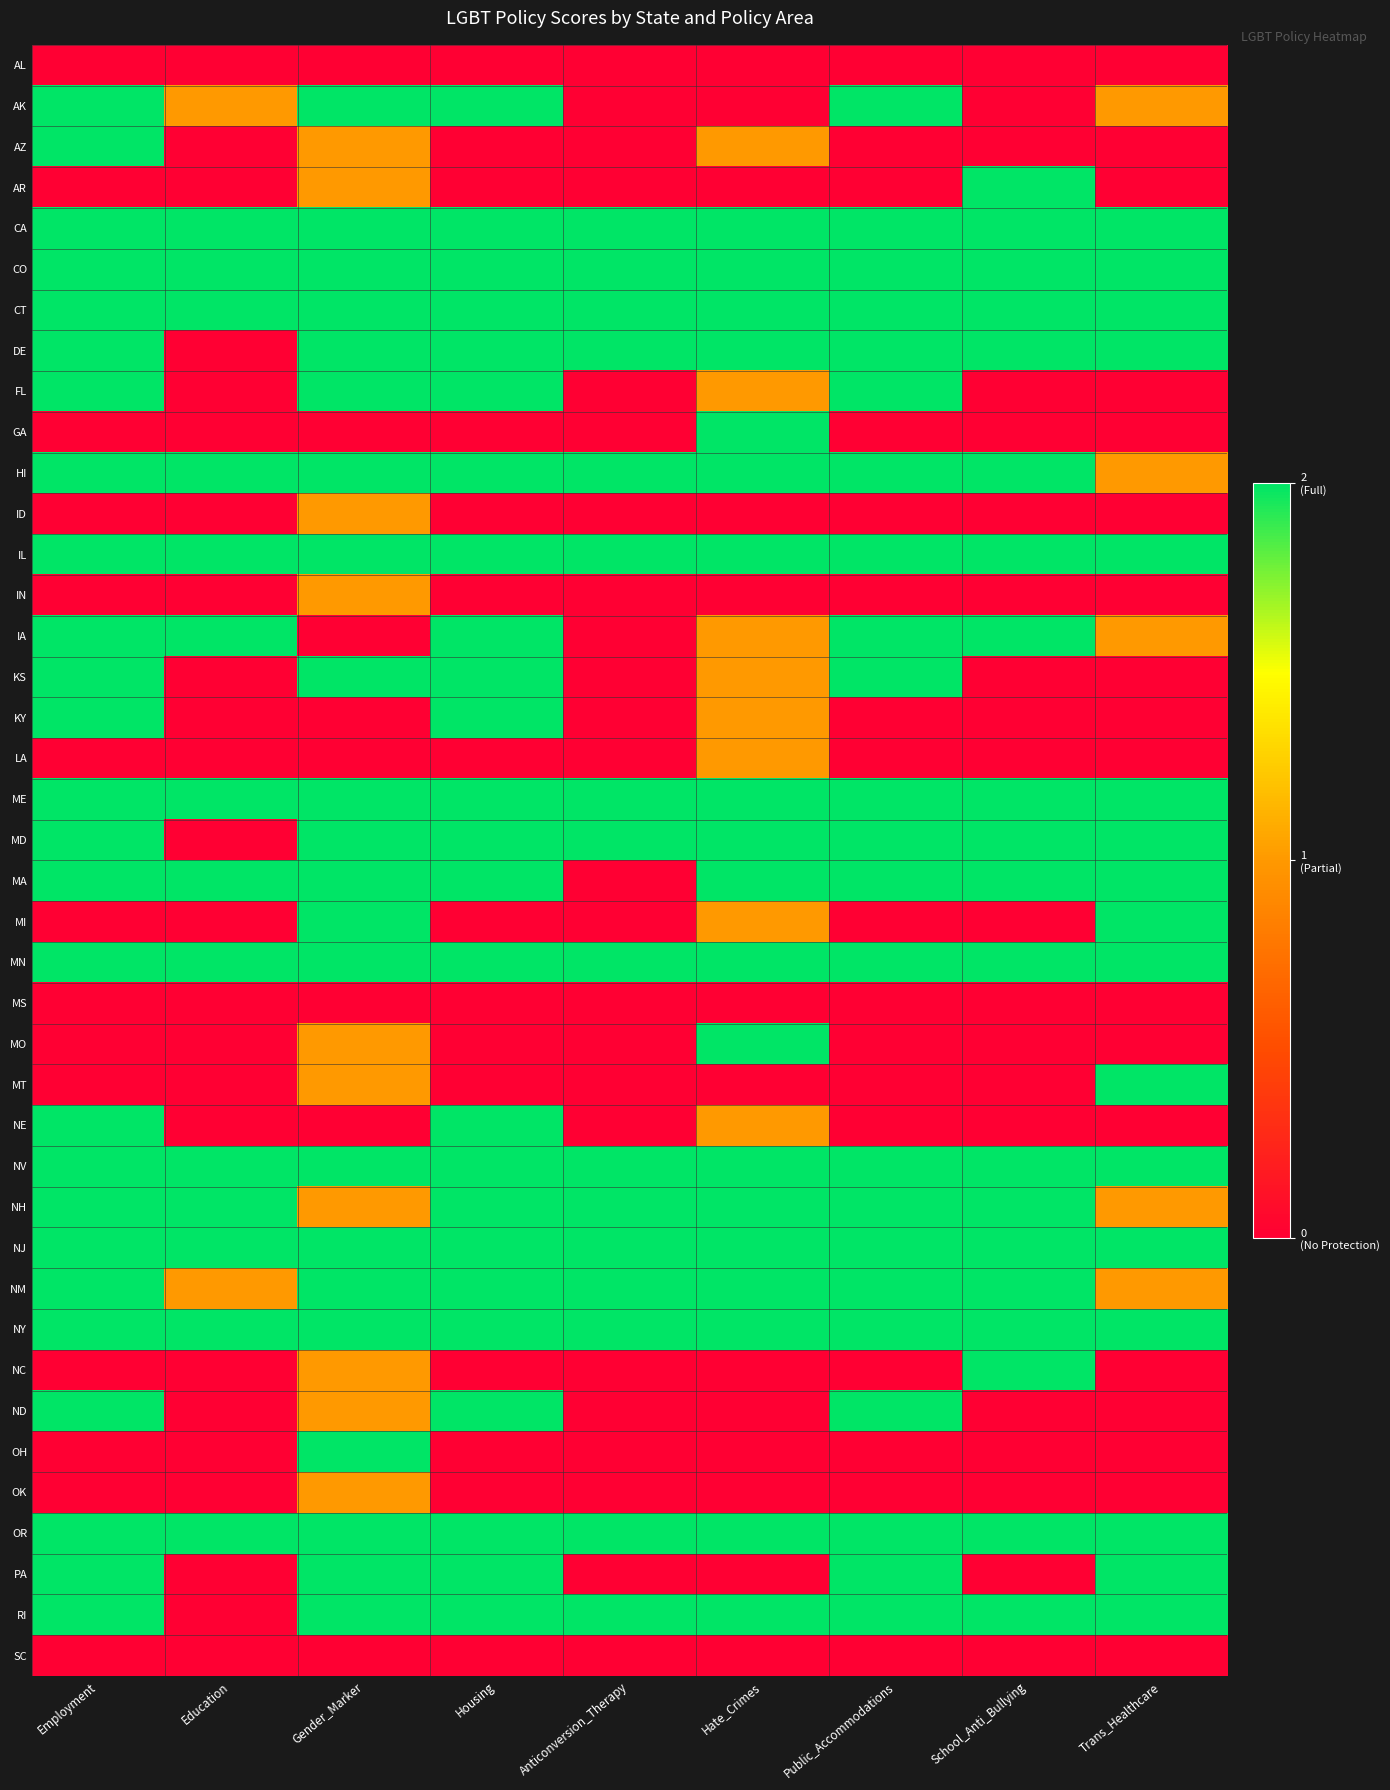

What is the spread (max minus min) of values at School_Anti_Bullying?

2